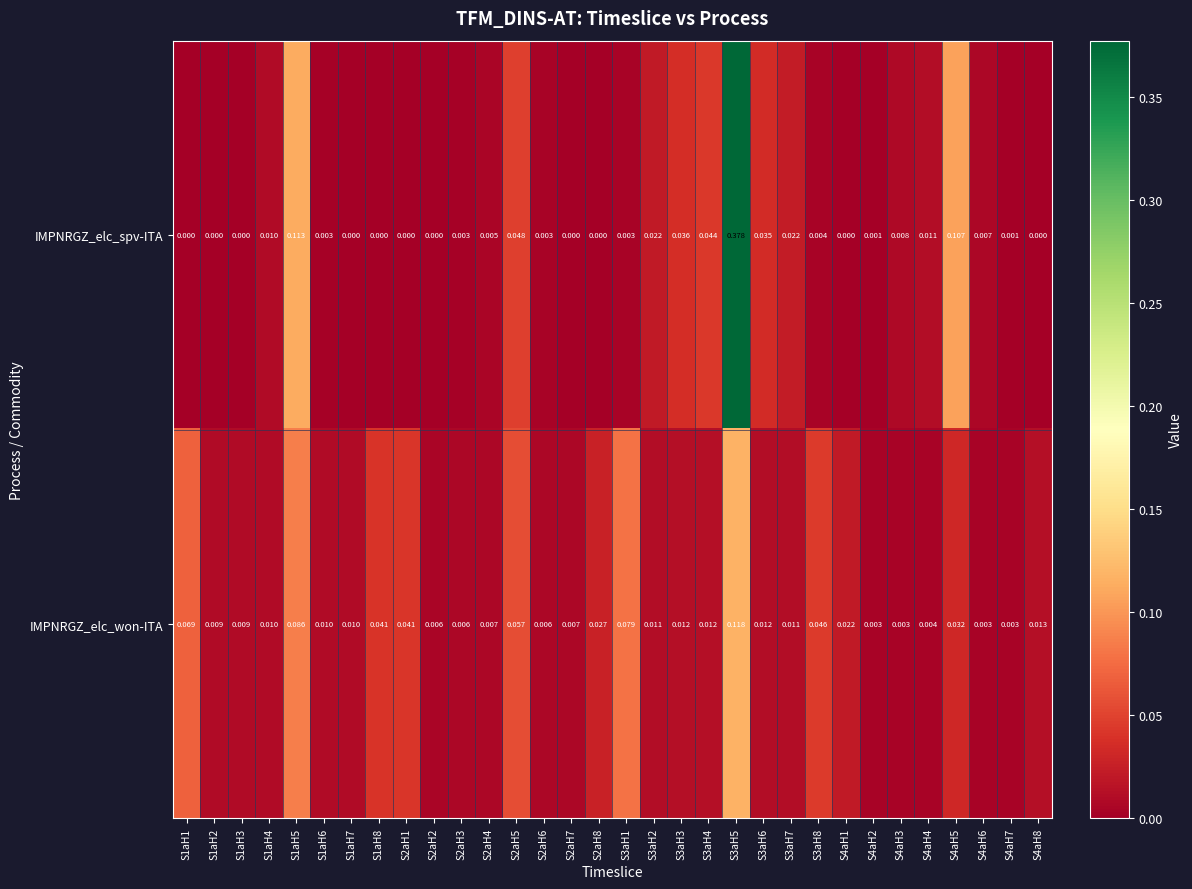

Which series has the widest spread of values?

IMPNRGZ_elc_spv-ITA